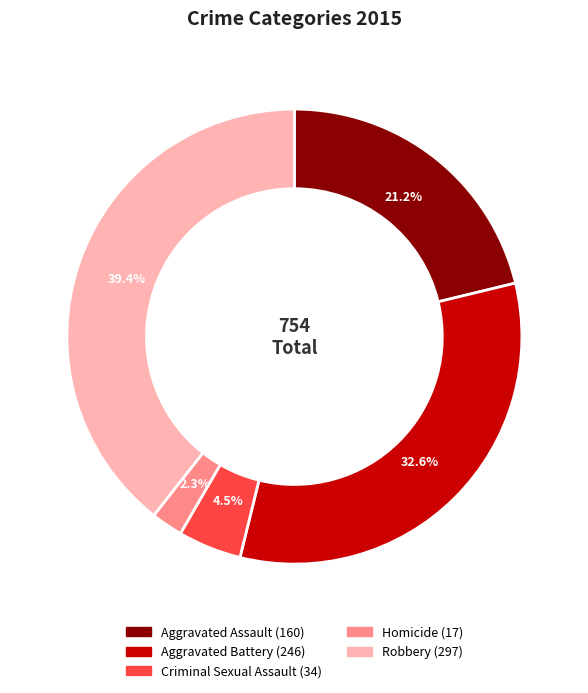

Between Robbery and Criminal Sexual Assault, which is larger?

Robbery